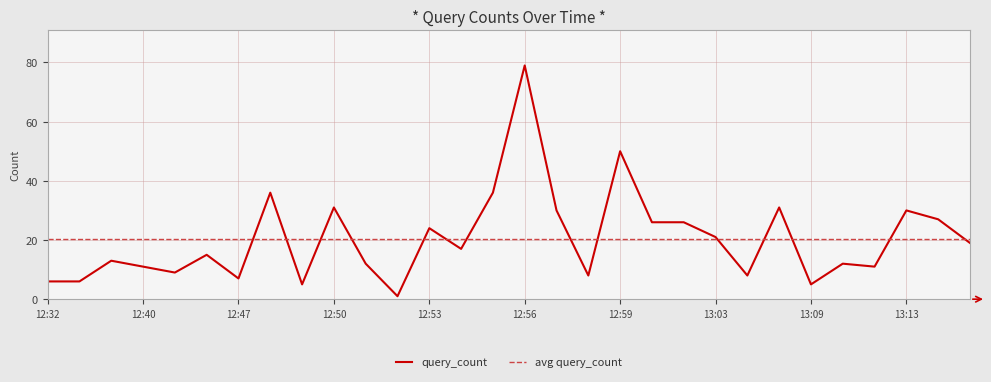

What is the greatest value displayed?

79.0